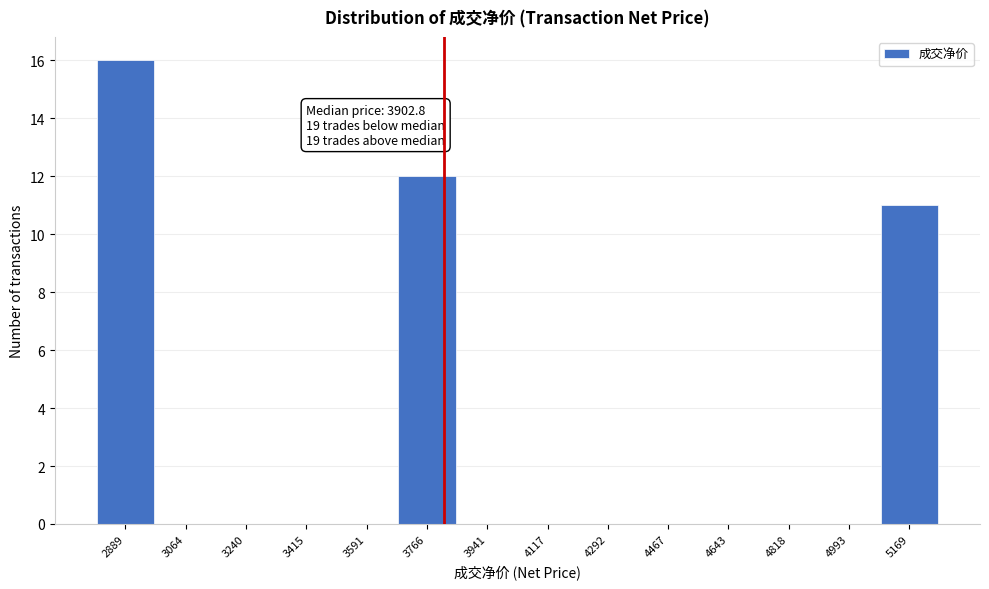

Reading right to left, list all the values displayed in this chart.

5169=11	4993=0	4818=0	4643=0	4467=0	4292=0	4117=0	3941=0	3766=12	3591=0	3415=0	3240=0	3064=0	2889=16